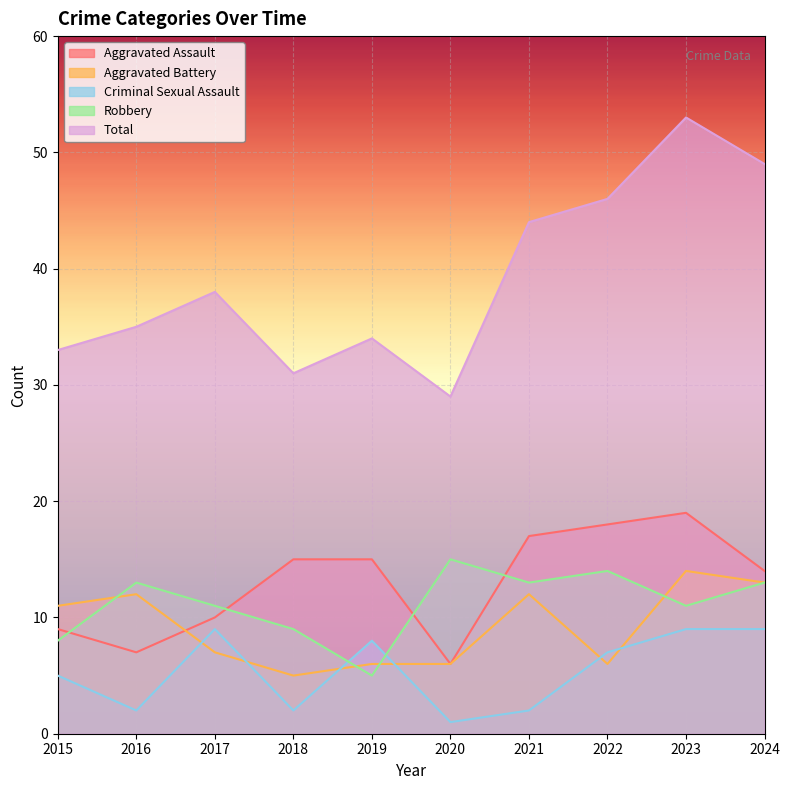

The Aggravated Battery series shows 11 at 2015. True or false?

True